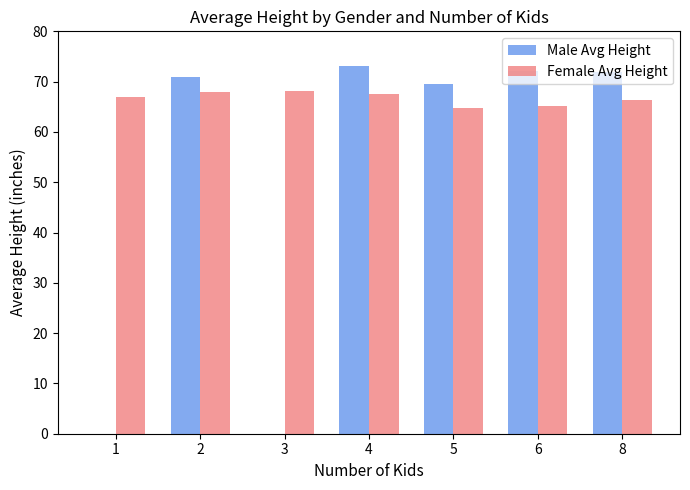

What are all the series names shown in the legend?

Male Avg Height, Female Avg Height